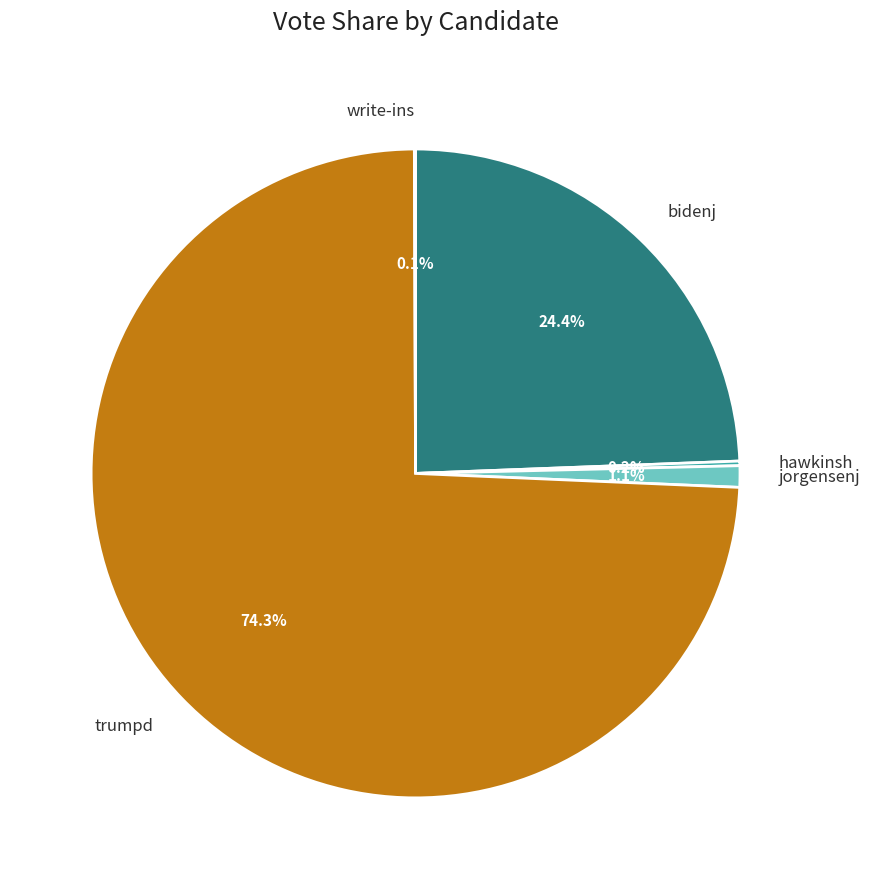

What is the largest slice in the pie chart?

trumpd